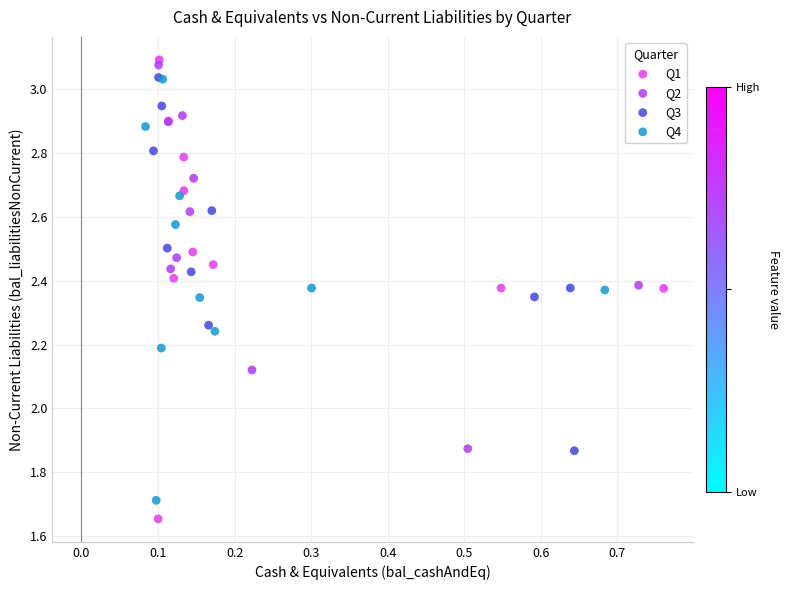

What are all the series names shown in the legend?

Q1, Q2, Q3, Q4